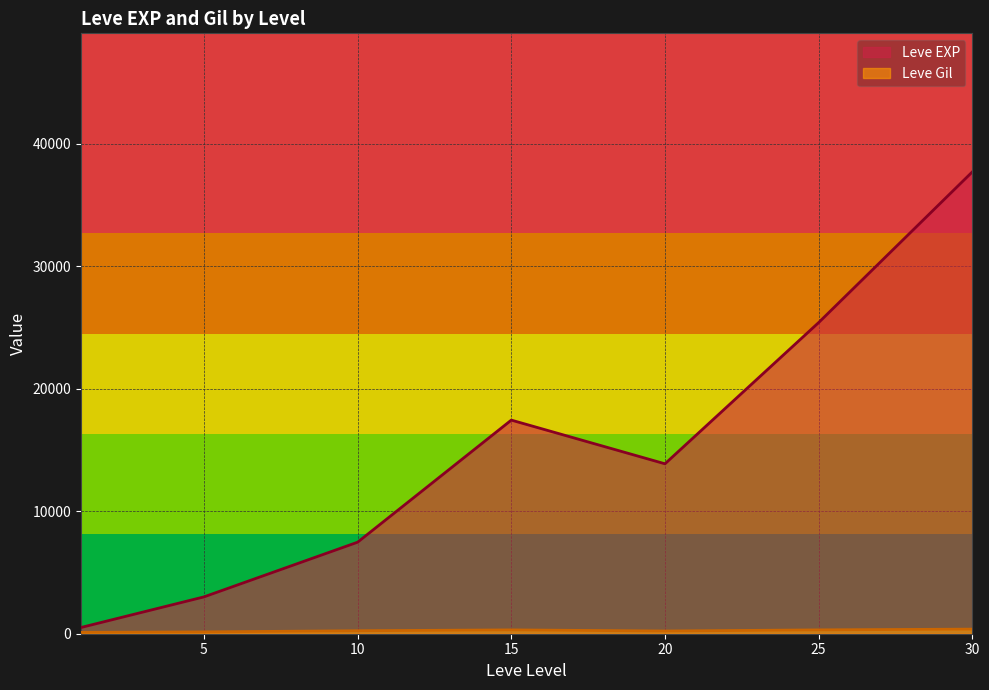

How many lines are shown in the chart?

2